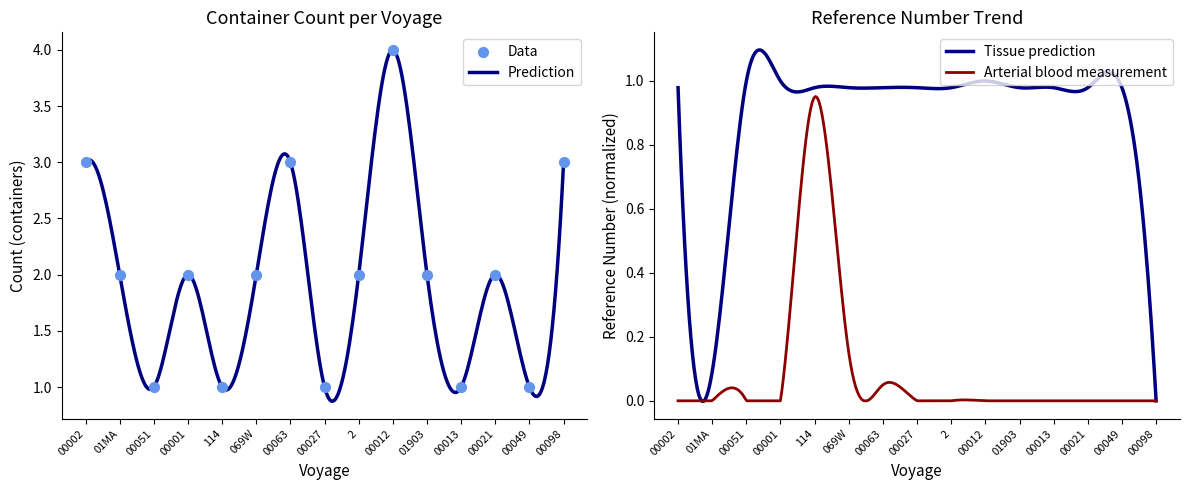

Which has a higher value, 00012 or 00027?

00012